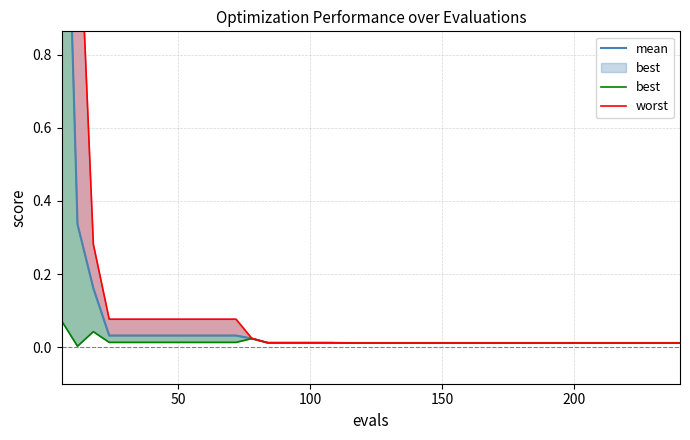

What are all the series names shown in the legend?

mean, best, worst